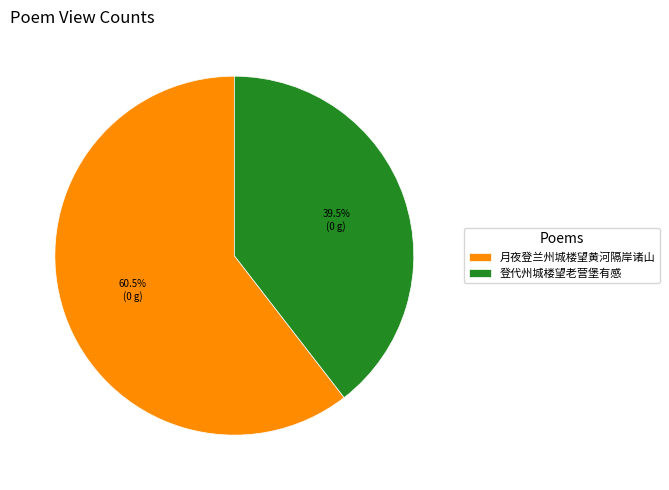

Which category has the biggest portion of the pie?

月夜登兰州城楼望黄河隔岸诸山